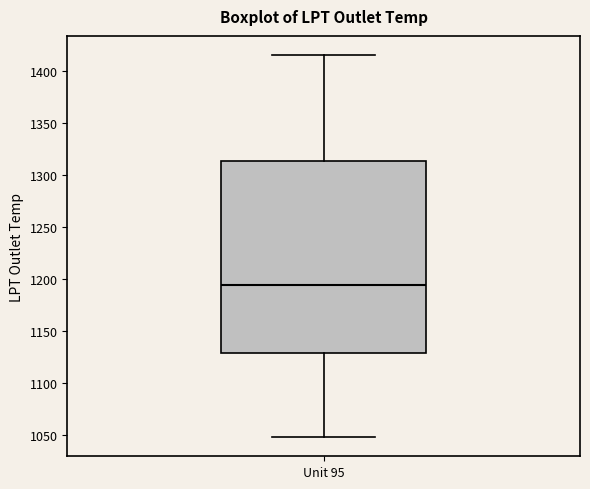

Where does the upper whisker of the box for Unit 95 end on the y-axis? The values are not printed on the chart, so give them approximately, as read against the axis.

1415